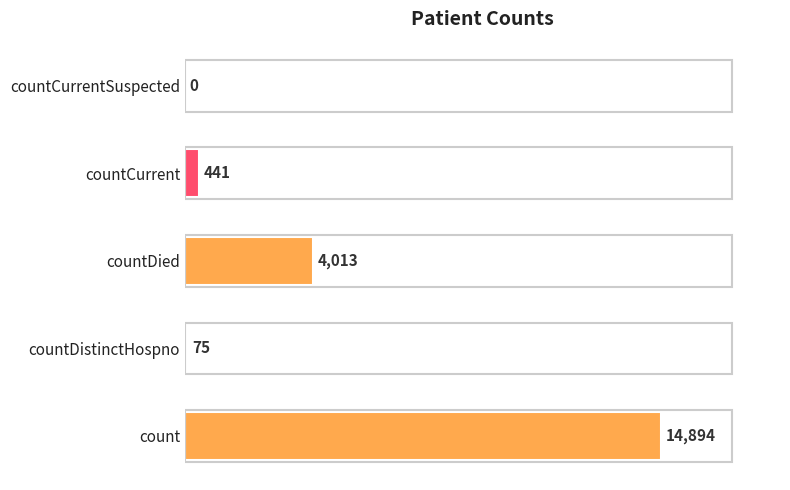

At which label is the value closest to 7447?

countDied